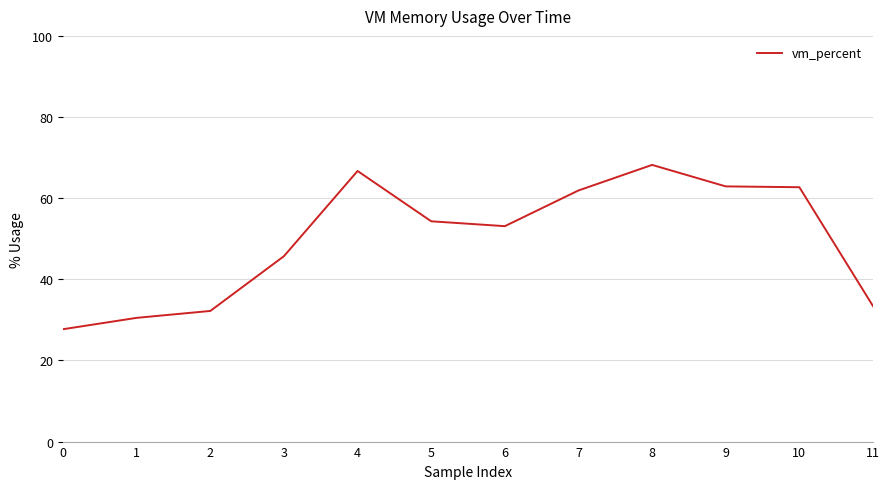

Is this an area chart (filled region under the line)?

No